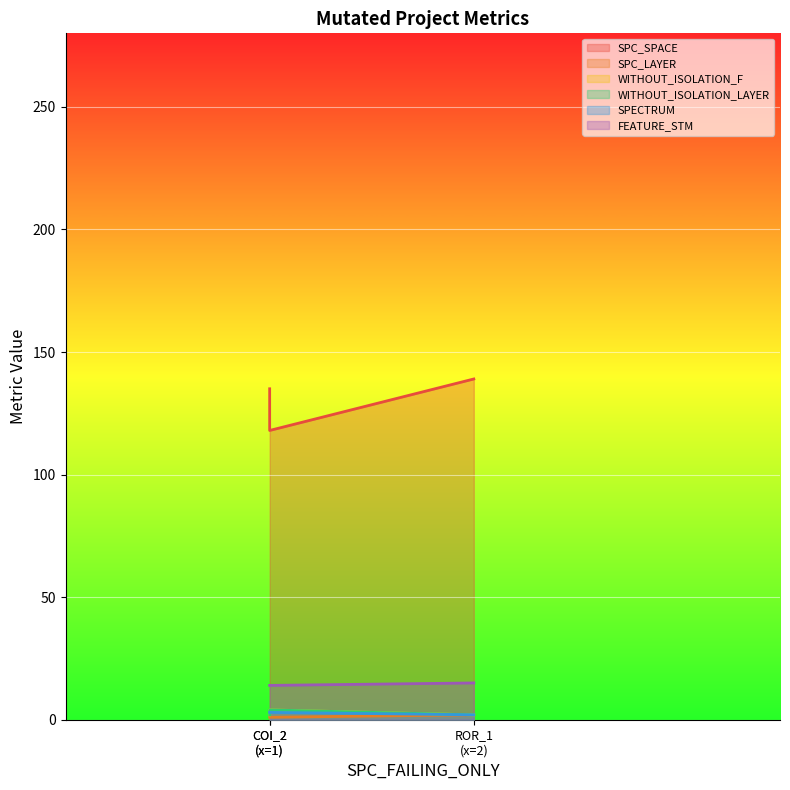

At which category is the sum across all series the highest?

ROR_1 (x=2)